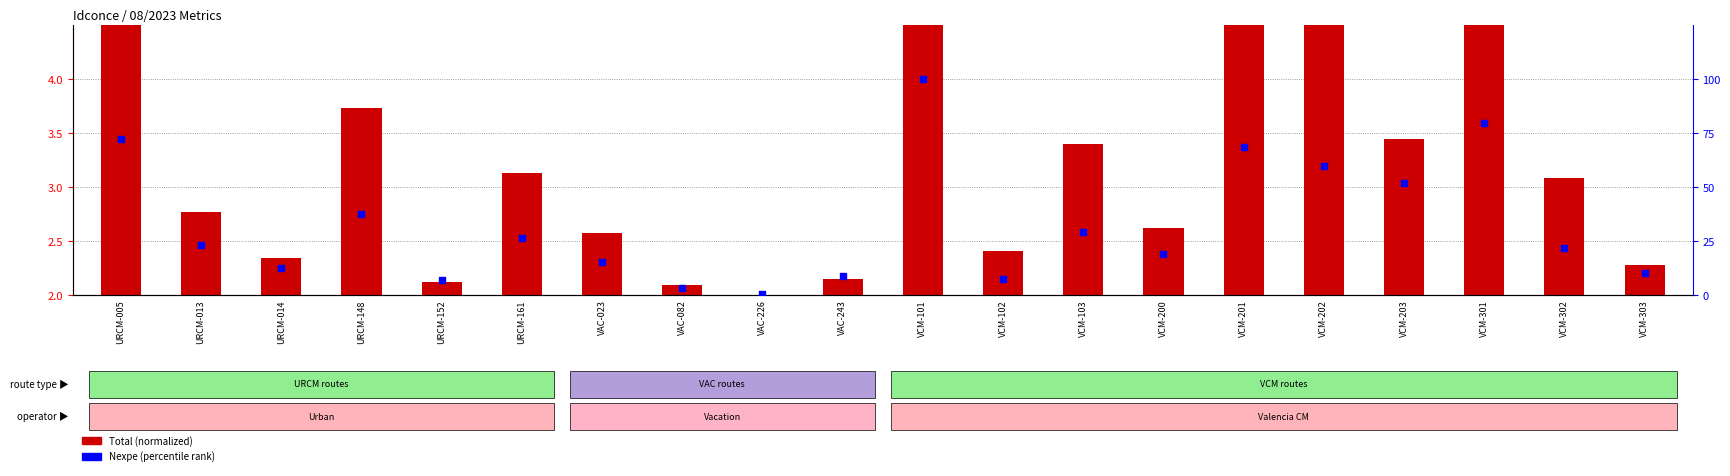

Which series contains the highest Y value?

Nexpe (percentile)